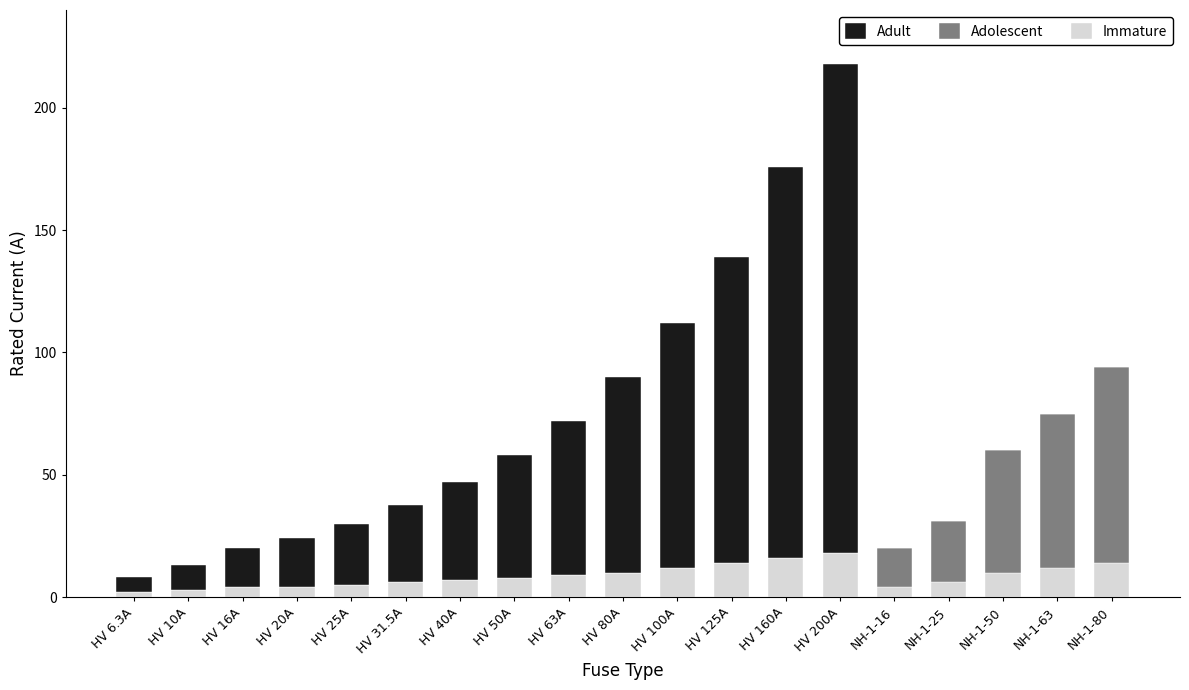

Count the number of categories in the chart.

19